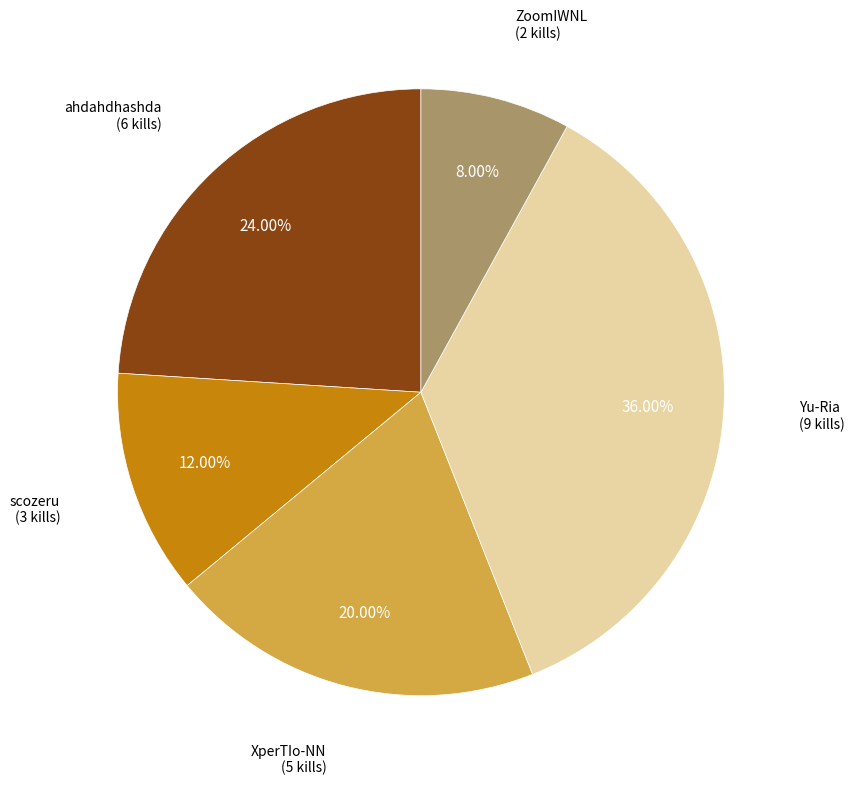

Is there a majority slice in this chart?

No